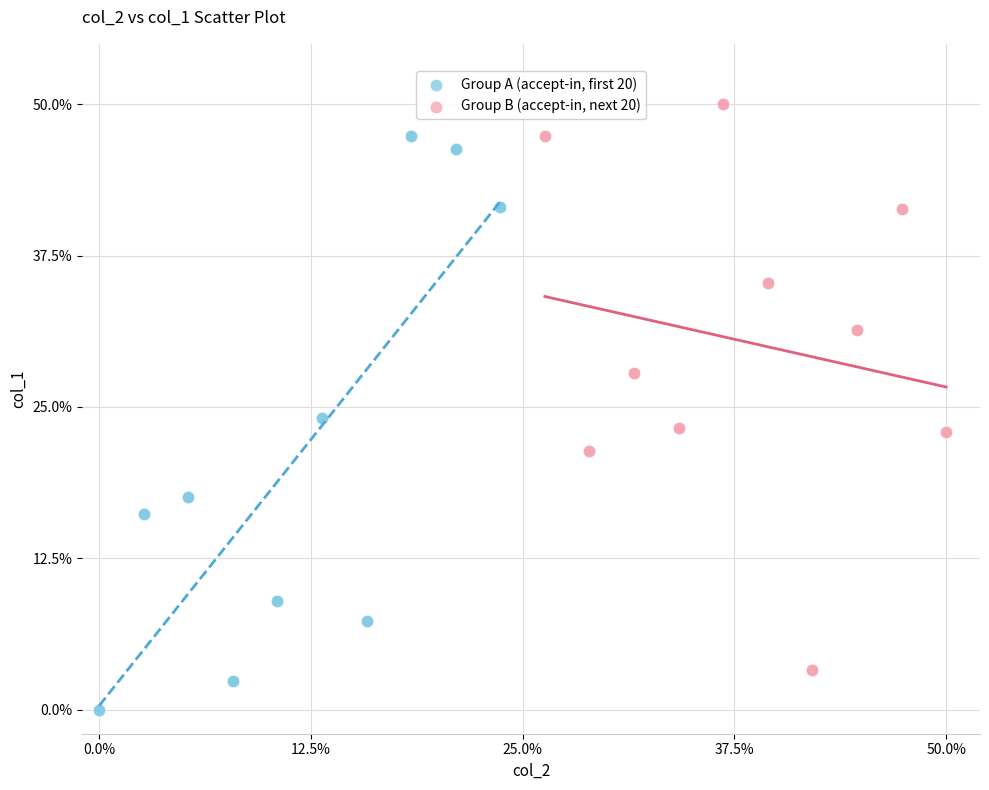

Which series reaches the minimum Y coordinate?

Group A (accept-in, first 20)